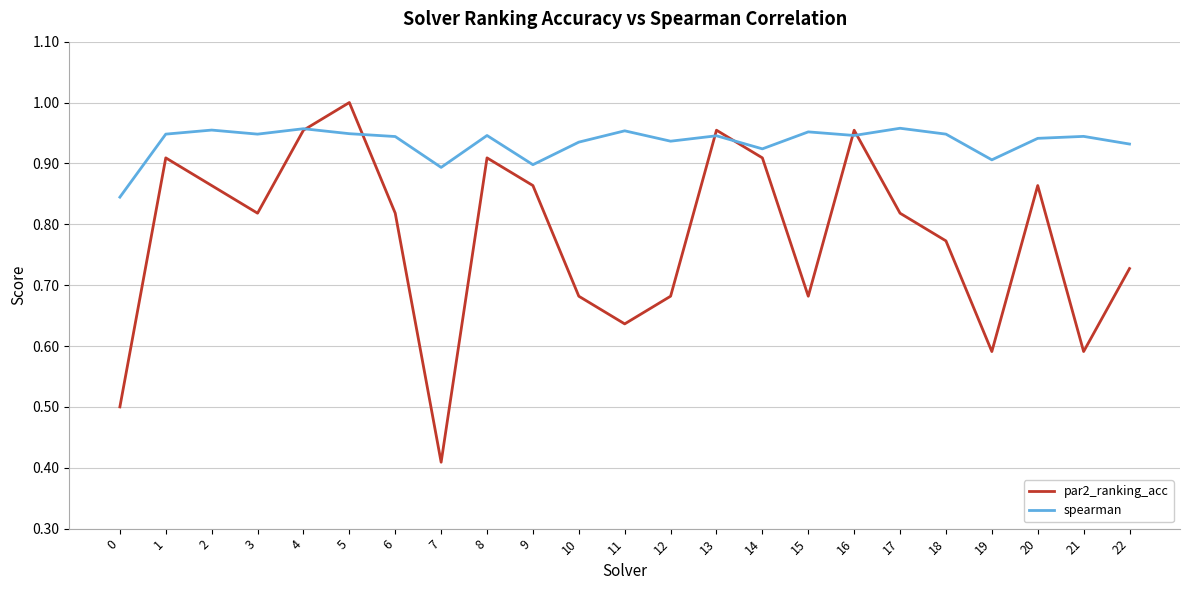

After their last crossing, which series has the higher values: par2_ranking_acc or spearman?

spearman